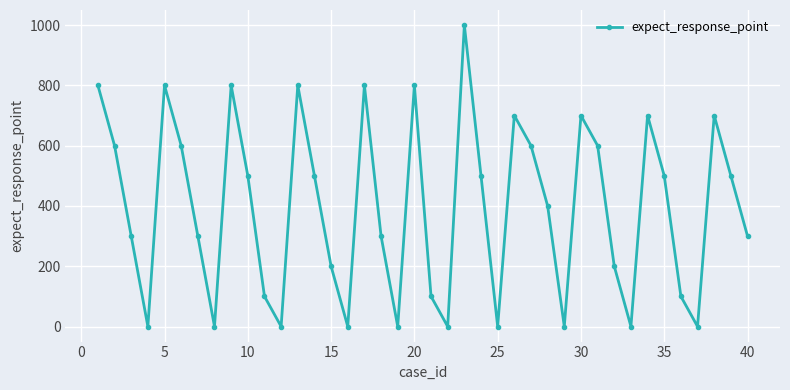

Does the chart have visible grid lines?

Yes